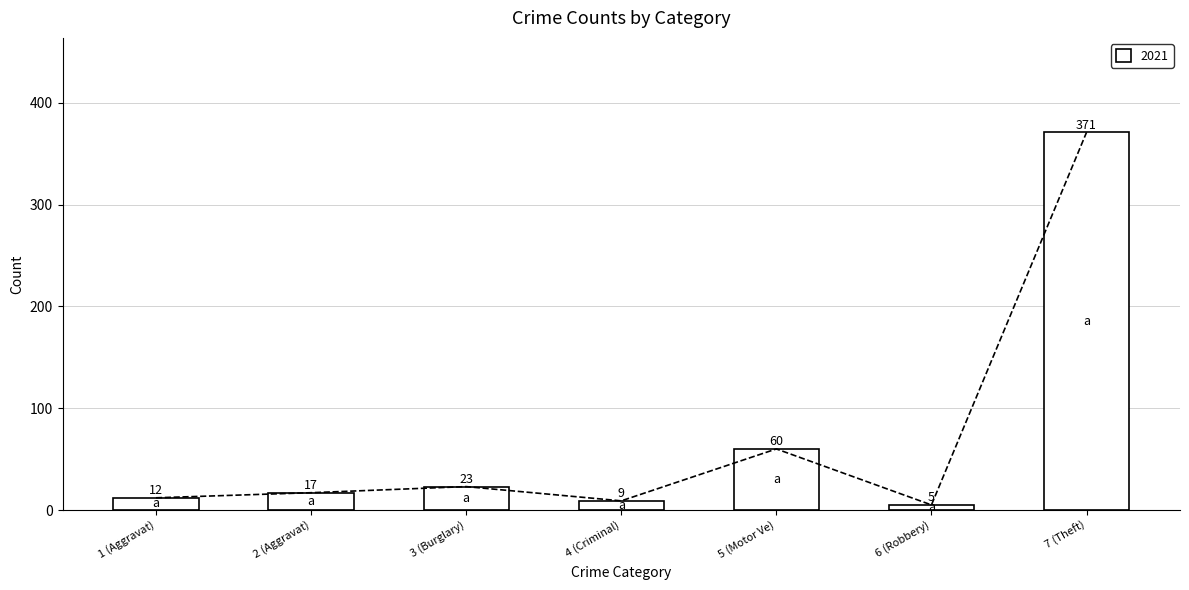

At which label is 2021 closest to 188?

5 (Motor Ve)